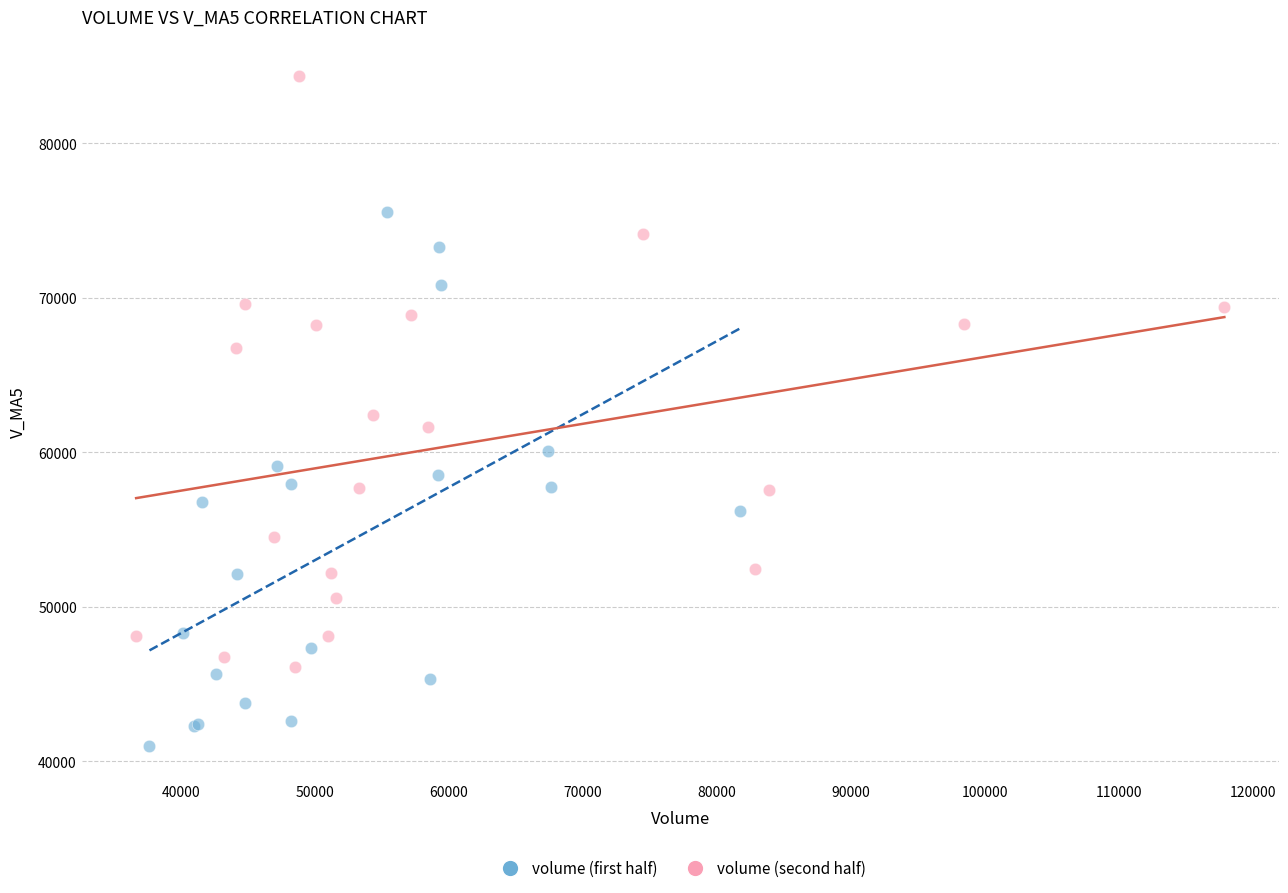

Which series reaches the maximum Y coordinate?

volume (second half)